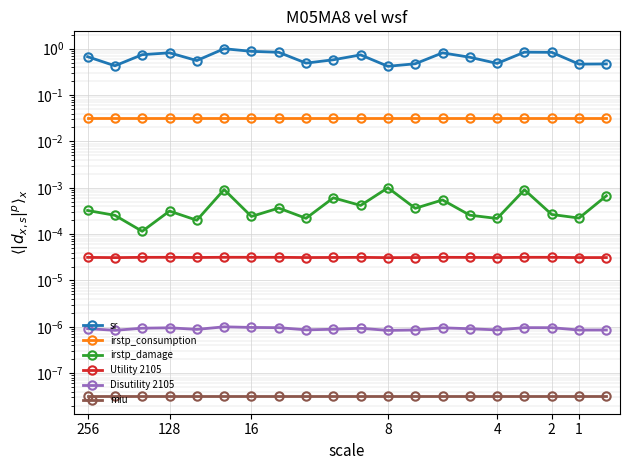

True or false: sr has more than 0 points higher than both neighbors.

True